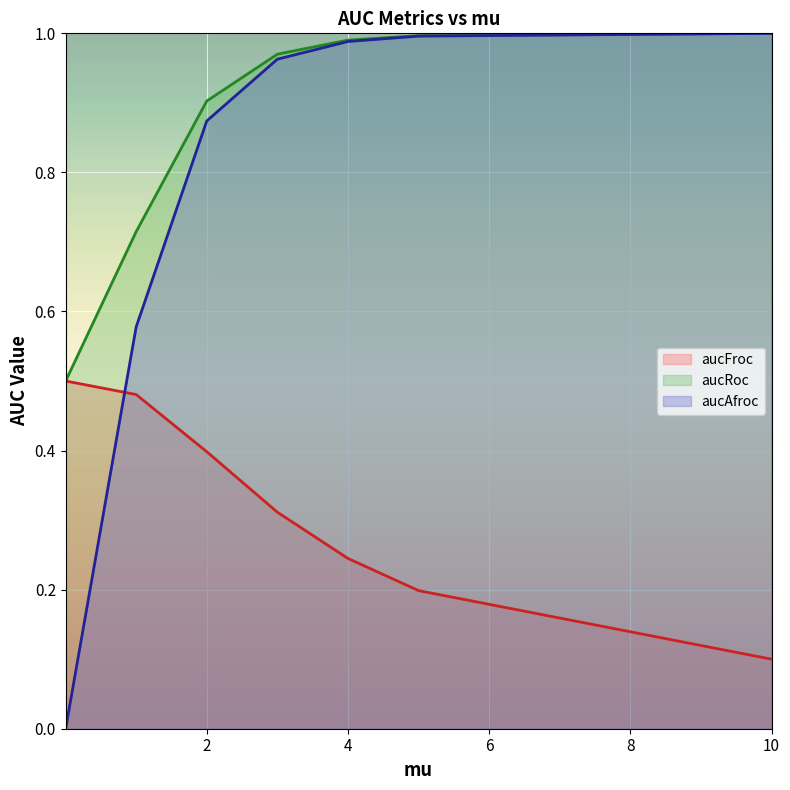

Count the number of data series in this chart.

3